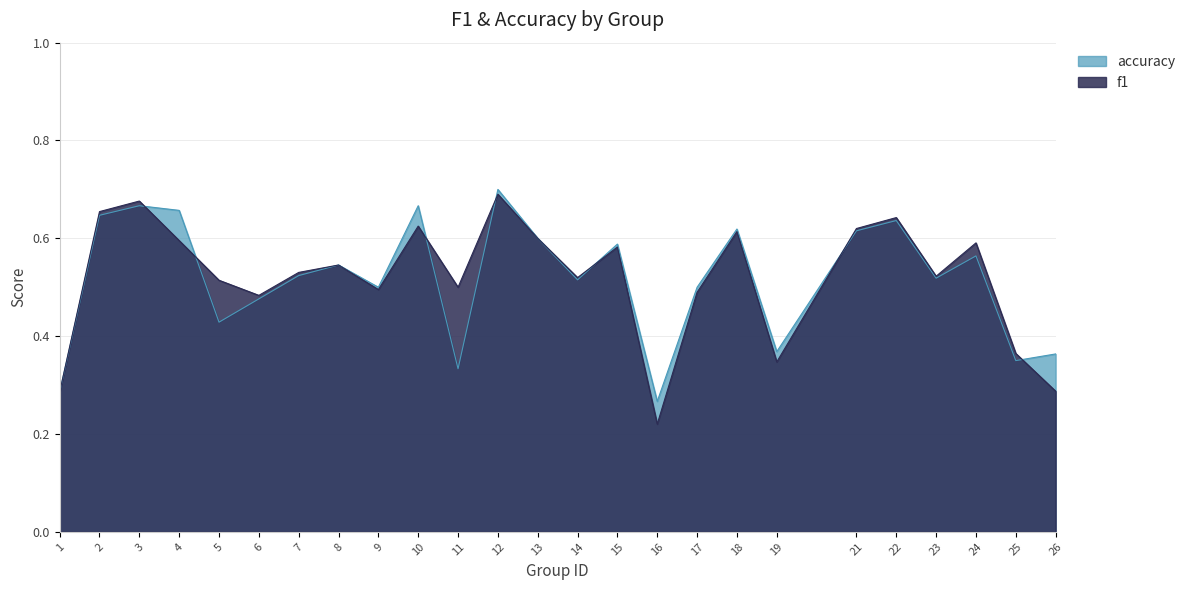

Rank the categories by accuracy value from highest to lowest.

12, 3, 10, 4, 2, 22, 18, 21, 13, 15, 24, 8, 7, 23, 14, 9, 17, 6, 5, 19, 26, 25, 11, 1, 16